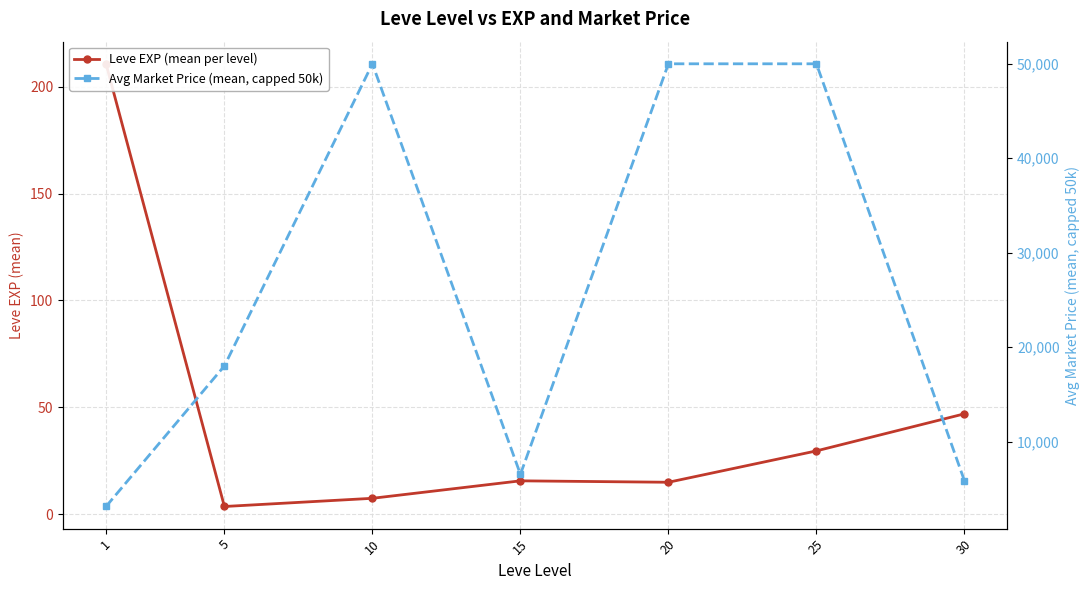

What is the value of the Avg Market Price (mean, capped 50k) point at the 3rd from the left?

50000.0